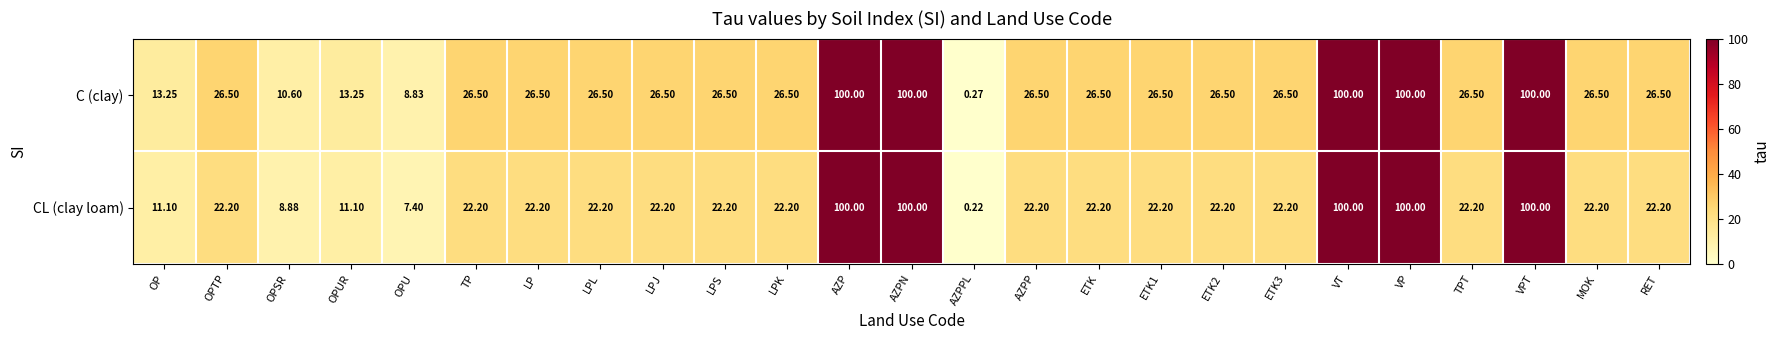

At which label does CL (clay loam) reach its minimum?

AZPPL